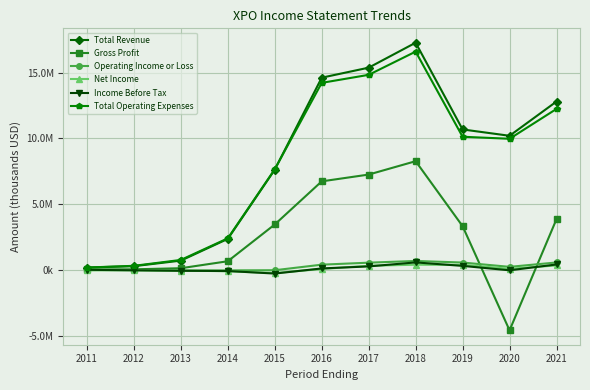

What are all the series names shown in the legend?

Total Revenue, Gross Profit, Operating Income or Loss, Net Income, Income Before Tax, Total Operating Expenses